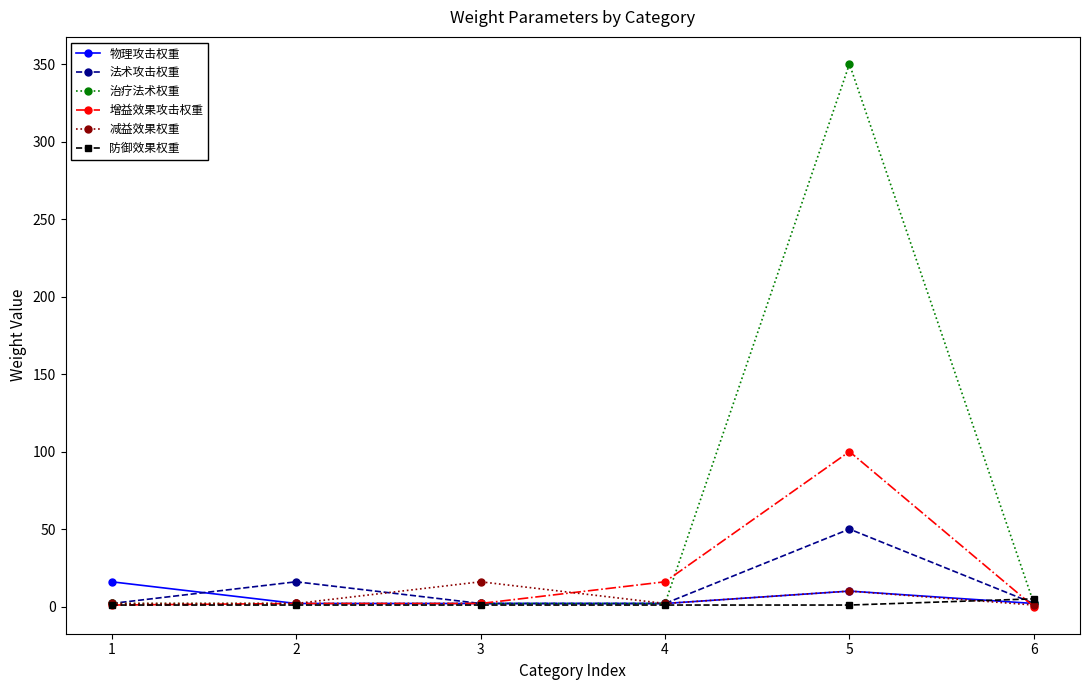

Is this an area chart (filled region under the line)?

No